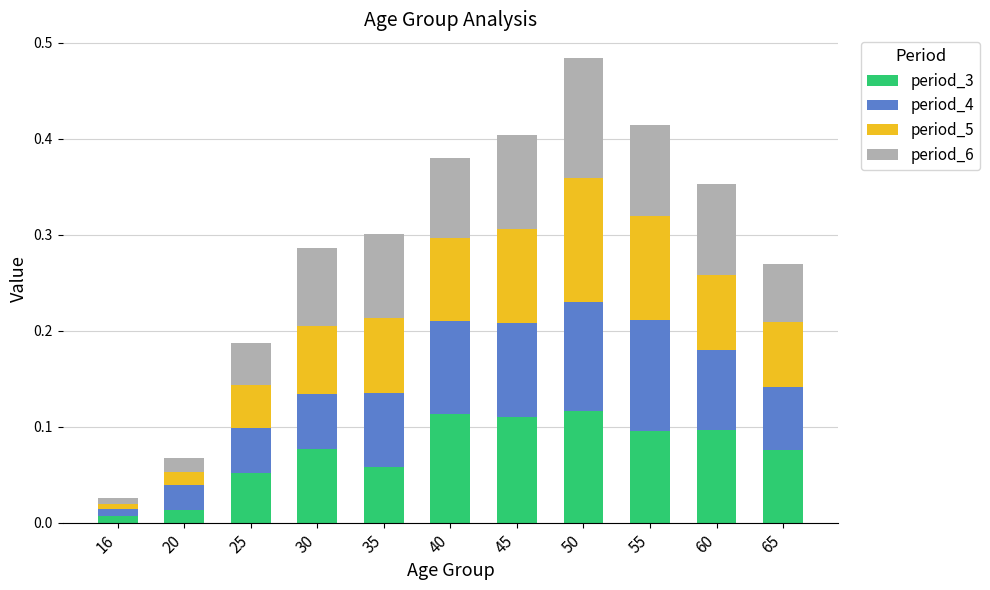

True or false: period_3 has a value of 0.1 at 40.

True